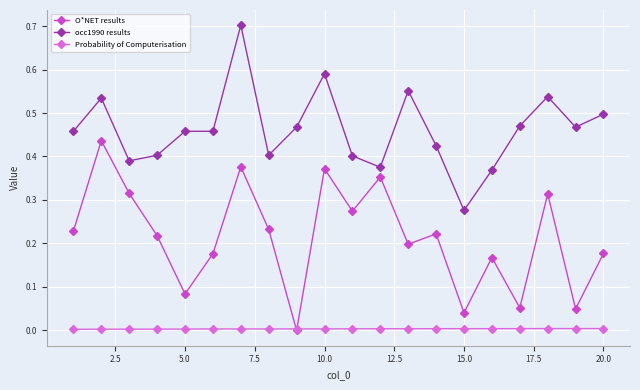

Count the number of data series in this chart.

3